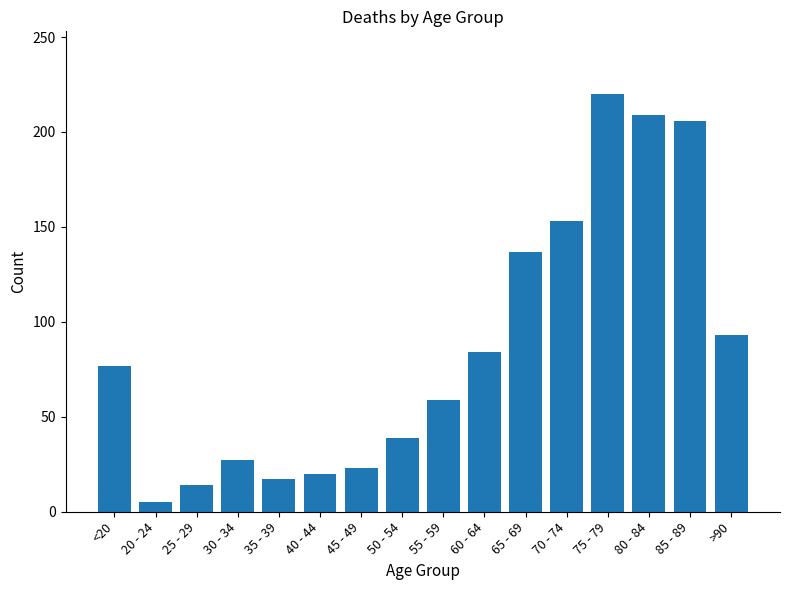

The chart shows a value of 27 at 30 - 34. True or false?

True